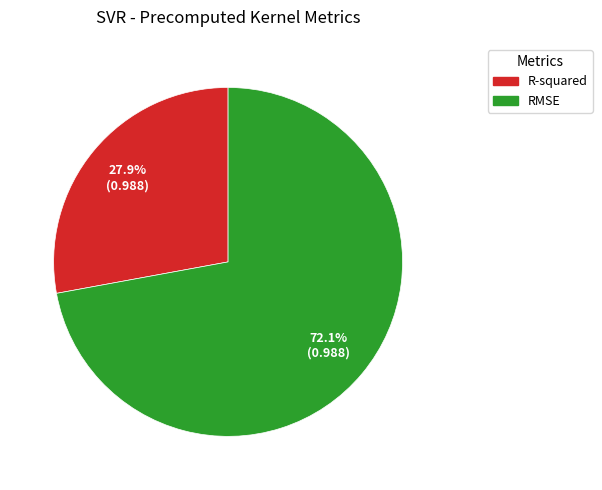

Is it true that R-squared is 28% of the pie?

True